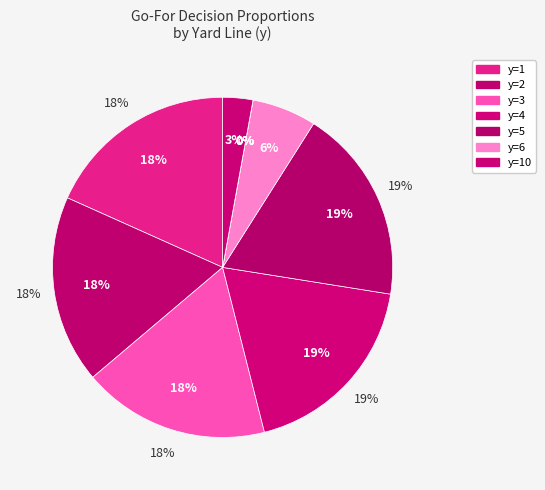

What is the largest slice in the pie chart?

y=5